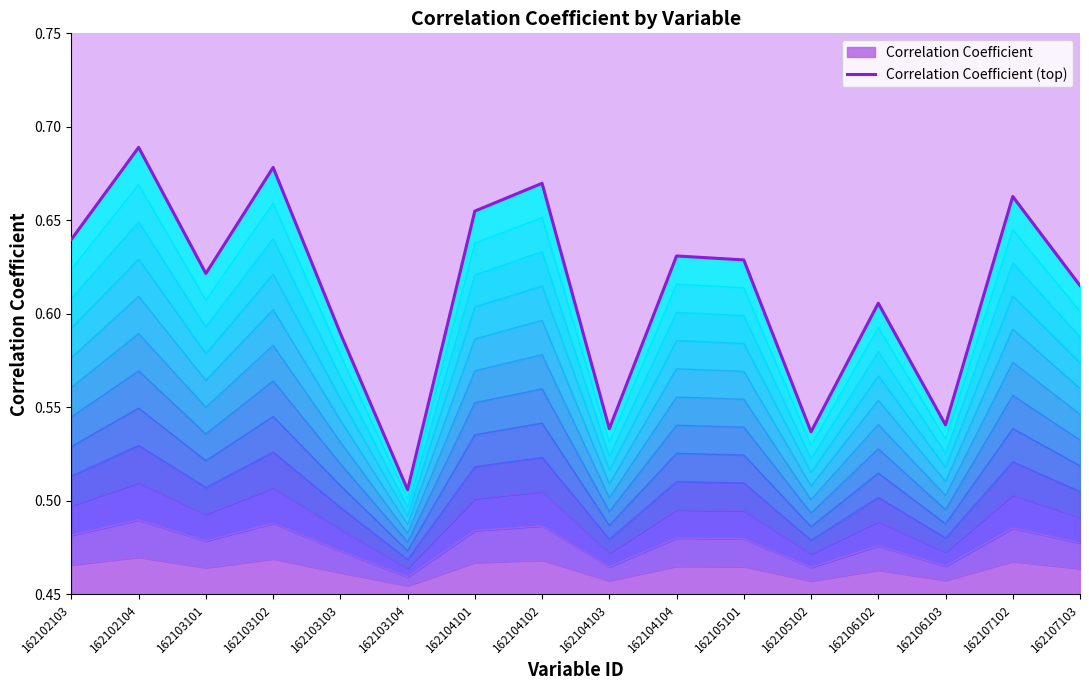

What is the sum of the values at 162102104 and 162104102?

1.4